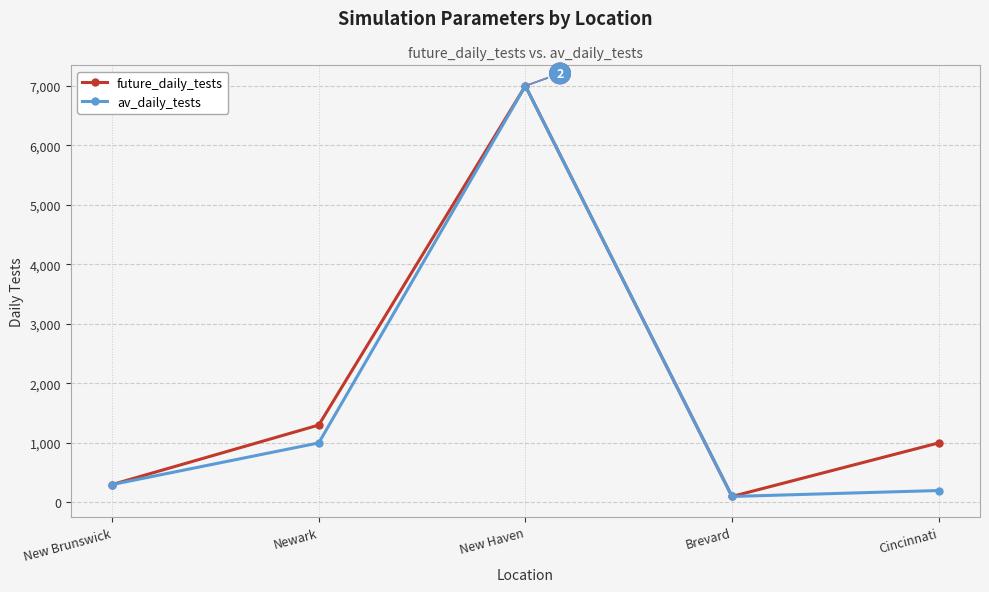

True or false: av_daily_tests has a value of 1000 at Newark.

True